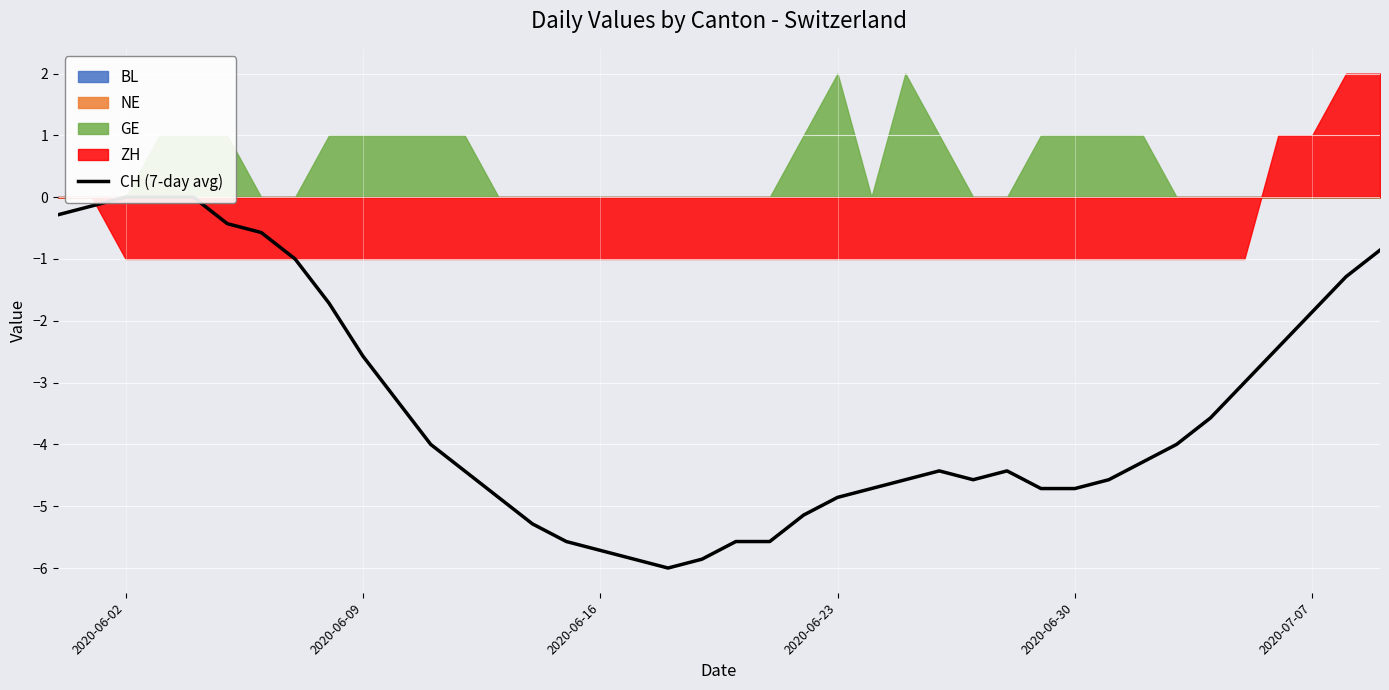

How many points are higher than both their immediate neighbors (excluding endpoints)?

2